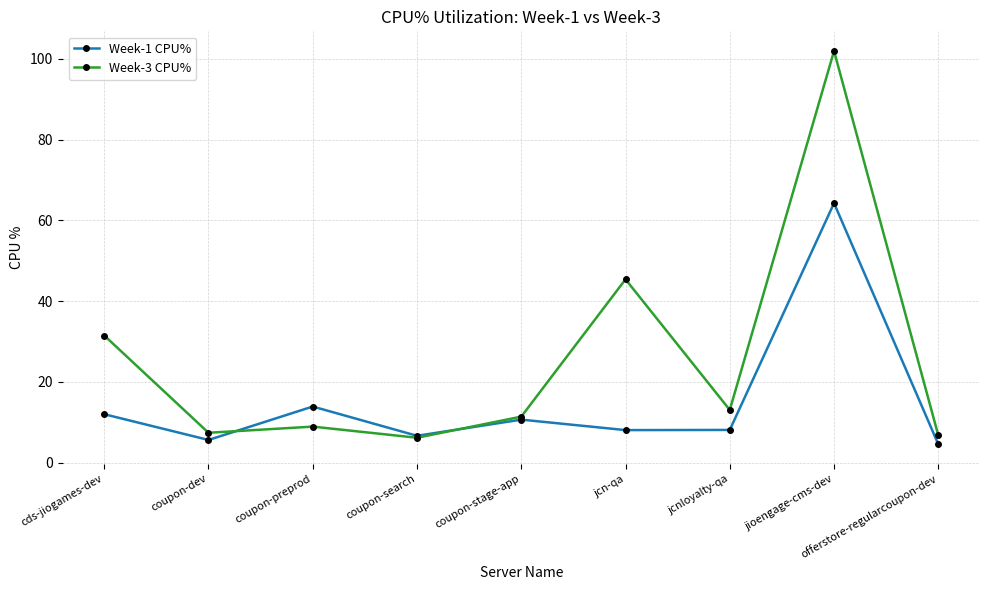

Which series has the largest total across all categories?

Week-3 CPU%